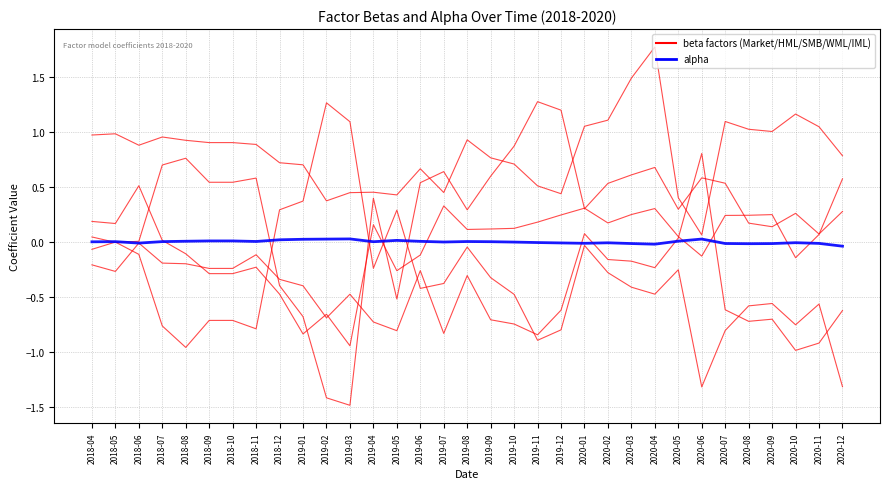

What is the total value across all series at 2019-12?

0.5